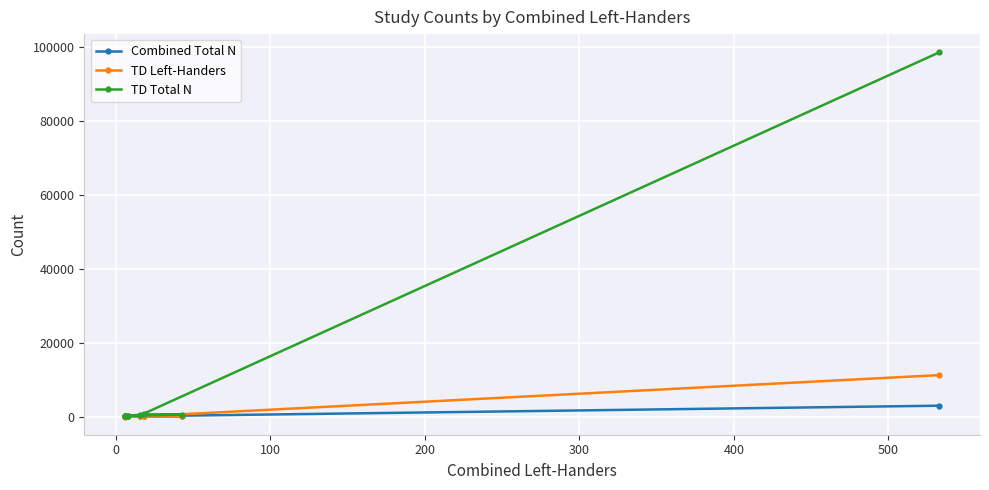

True or false: TD Total N has more than 2 interior local peaks.

False